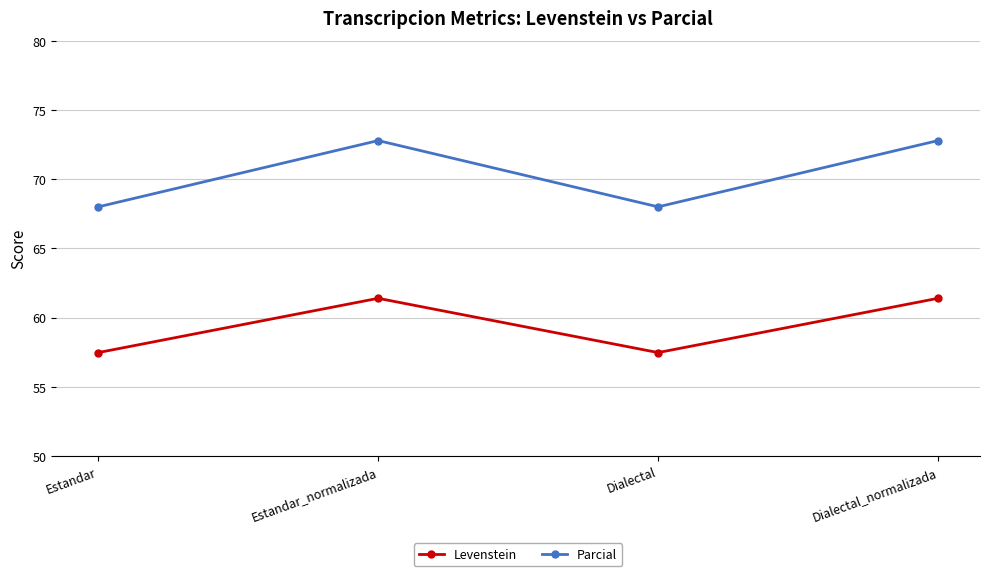

Which series has the largest range (max minus min)?

Parcial